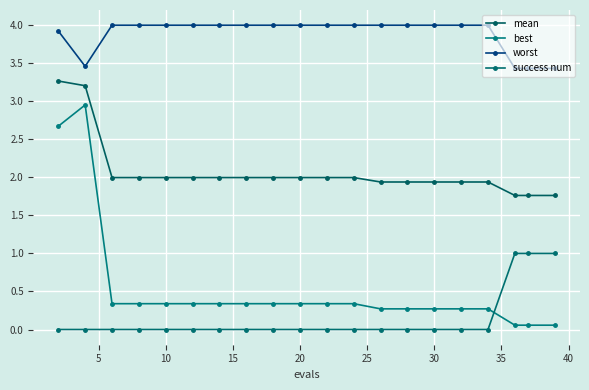

What are all the series names shown in the legend?

mean, best, worst, success num